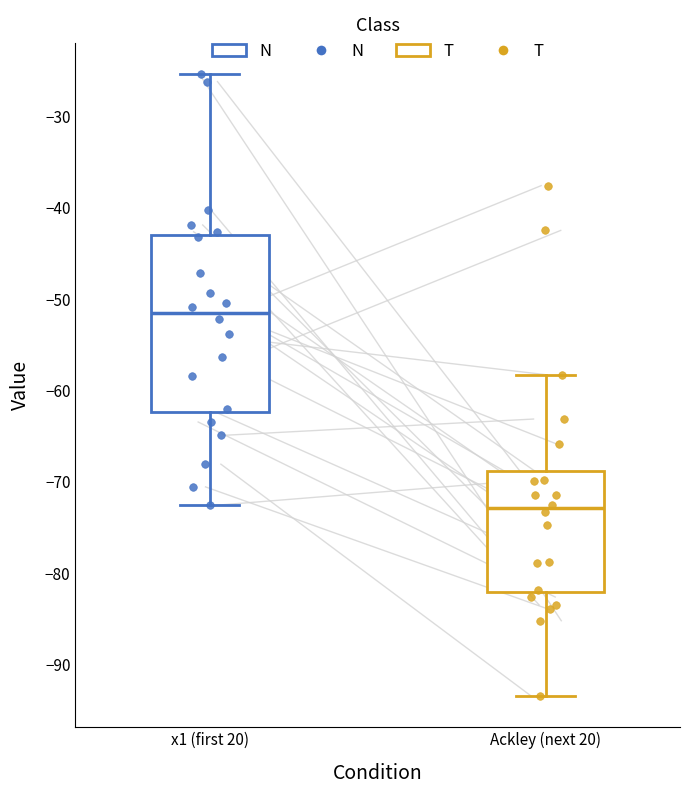

Reading left to right, transcribe this box plot: for each box, give where its median line is, the range the box spans, and where its two whiskers end, as read against the y-axis. The values are not printed on the chart, so give them approximately, as read against the axis.

x1 (first 20): median -52, box -62 to -43, whiskers -73 to -25
Ackley (next 20): median -73, box -82 to -69, whiskers -93 to -58